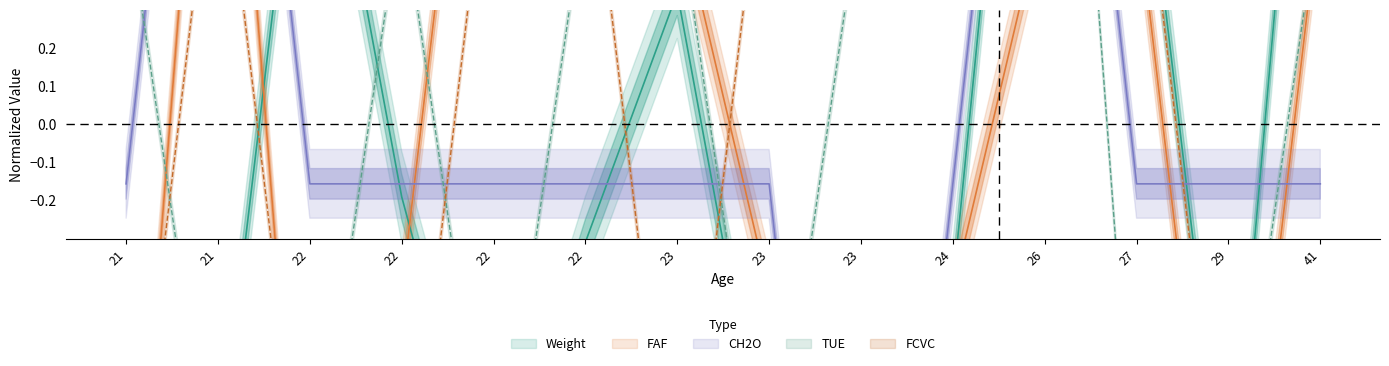

What is the approximate value of FCVC at 21?

-1.2